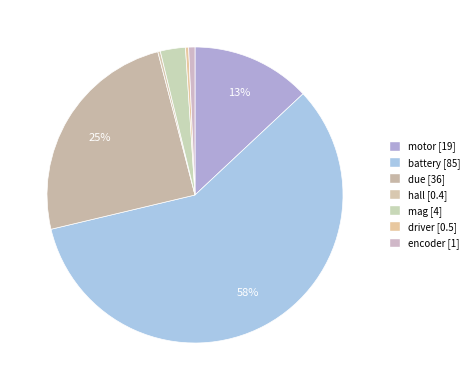

Do battery and motor together represent more than half of the pie?

Yes